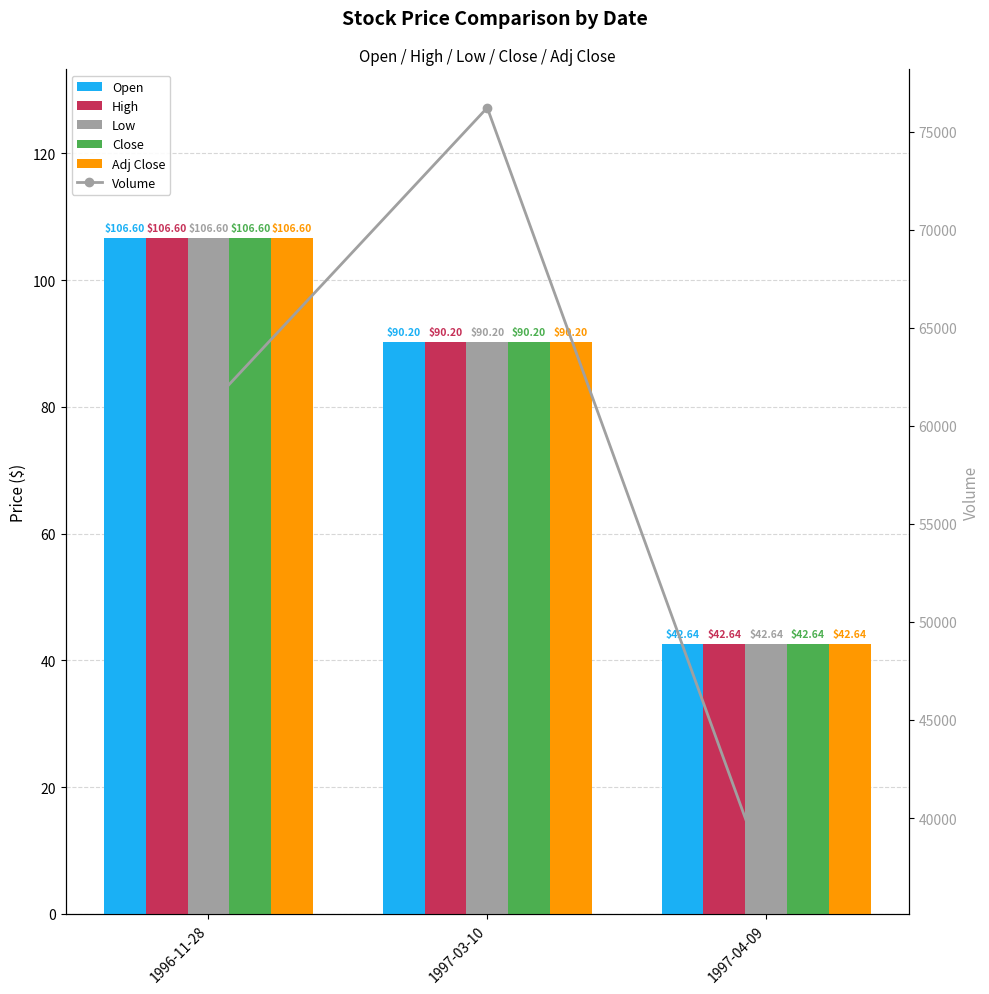

True or false: Low has a value of 90.2 at 1997-03-10.

True